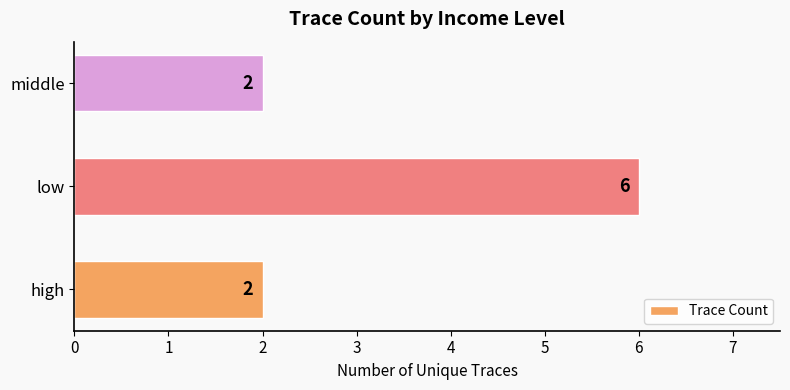

Count the number of data series in this chart.

1